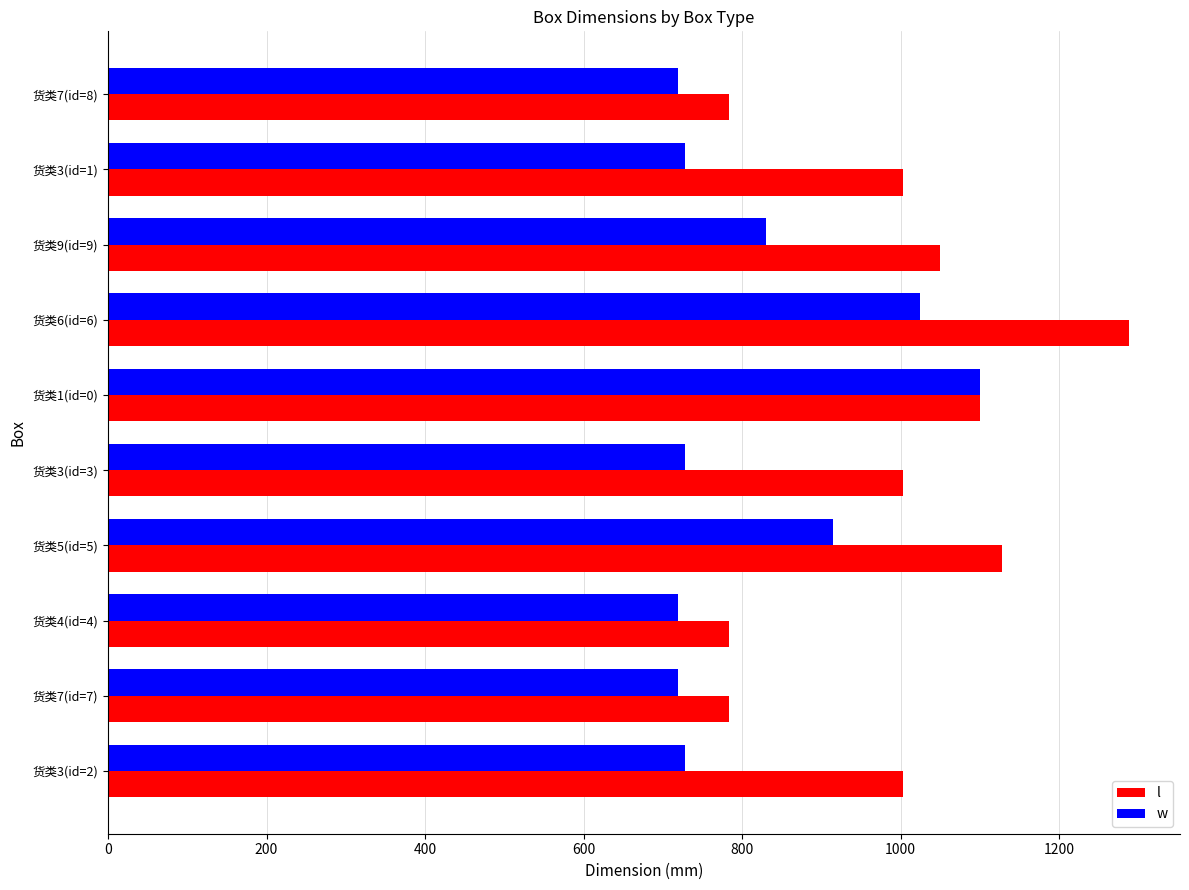

What is the average value of the w series?

821